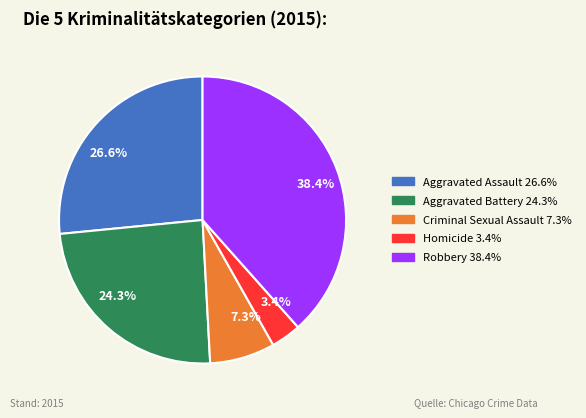

What percentage is NOT represented by 7.3%?

92.7%